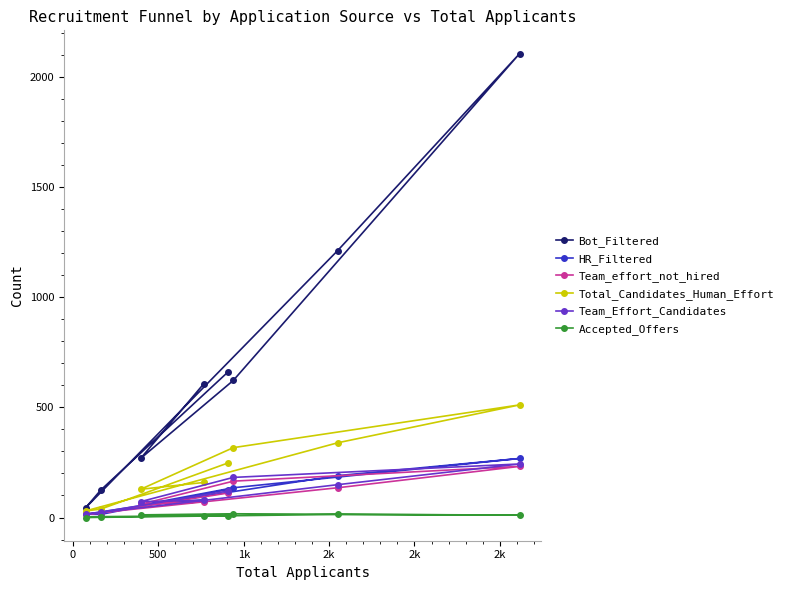

What is the highest value of the Team_effort_not_hired series?

232